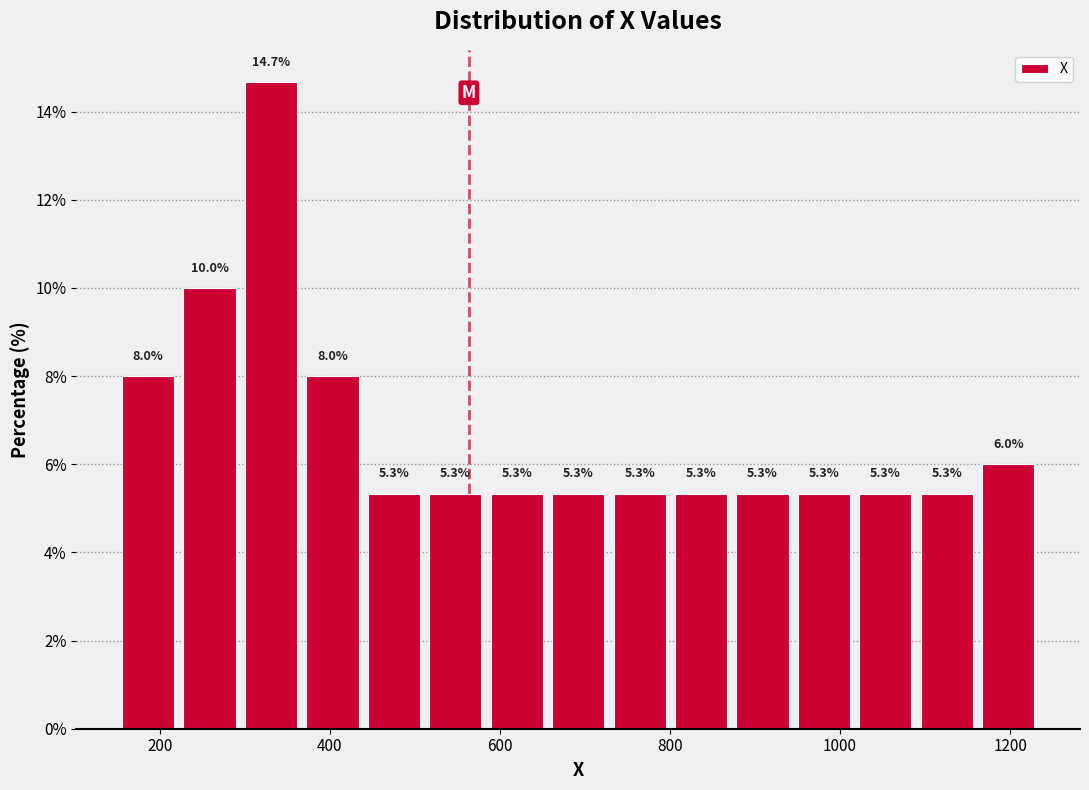

Read against the x-axis, roughly where is the centre of the tallest bar?

340